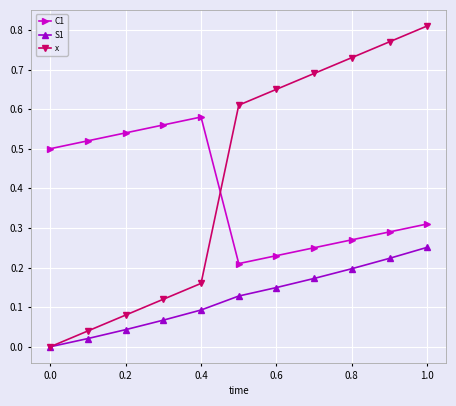

True or false: S1 and C1 cross at least once.

False